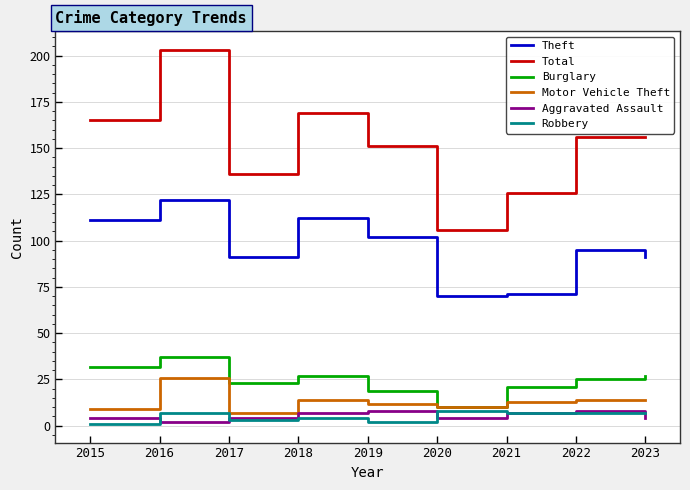

True or false: Total and Aggravated Assault intersect in this chart.

False